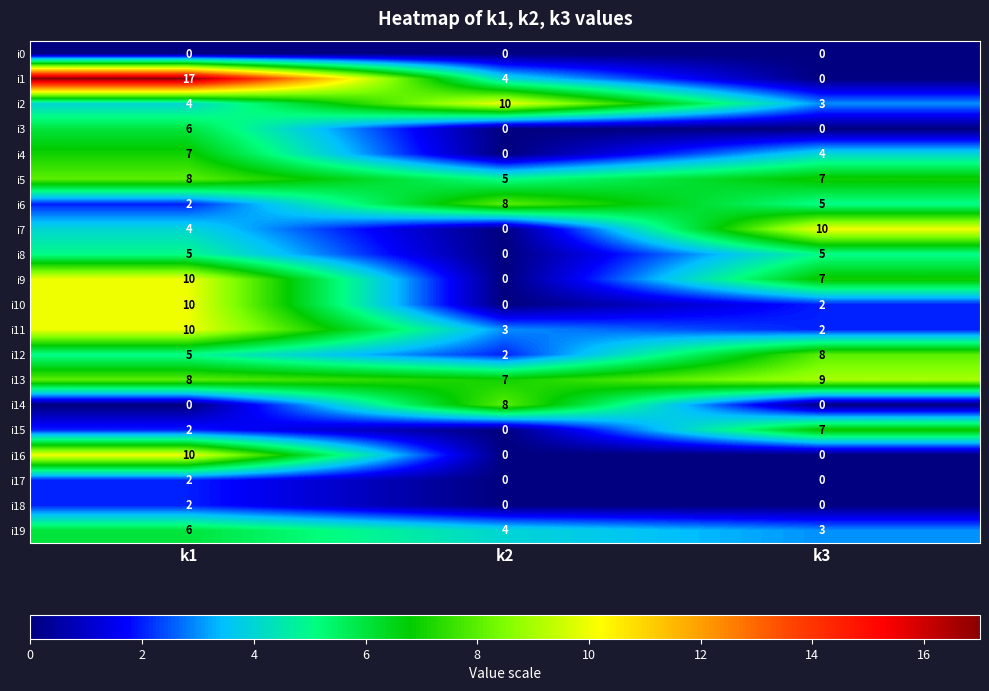

What is the difference between the maximum and second lowest values in the i14 series?

8